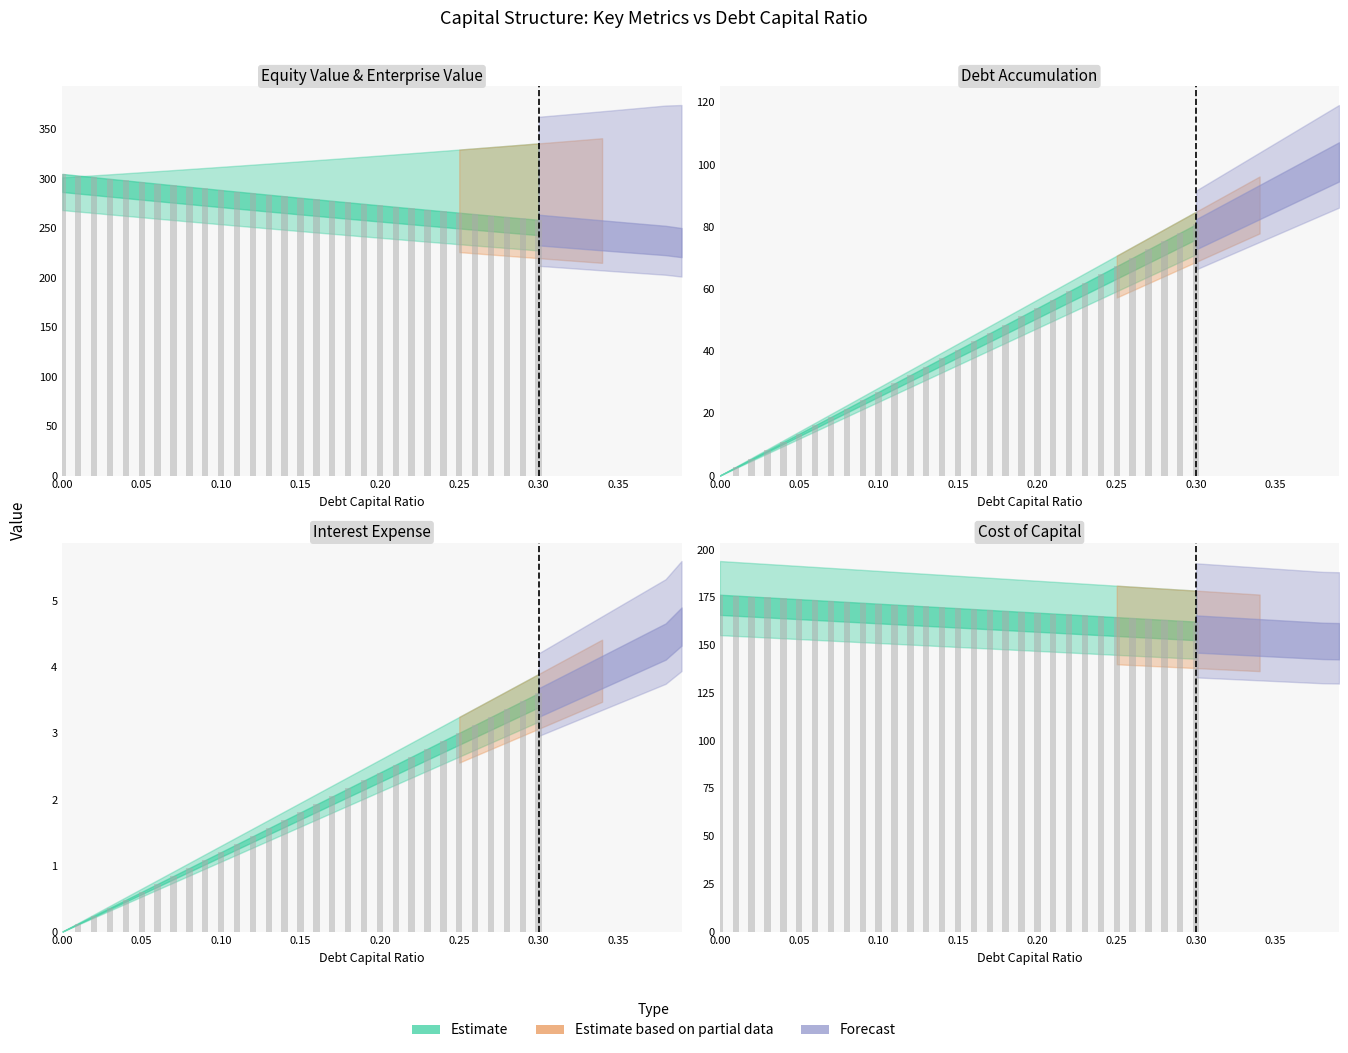

What is the label of the 12th bar from the left?

0.11